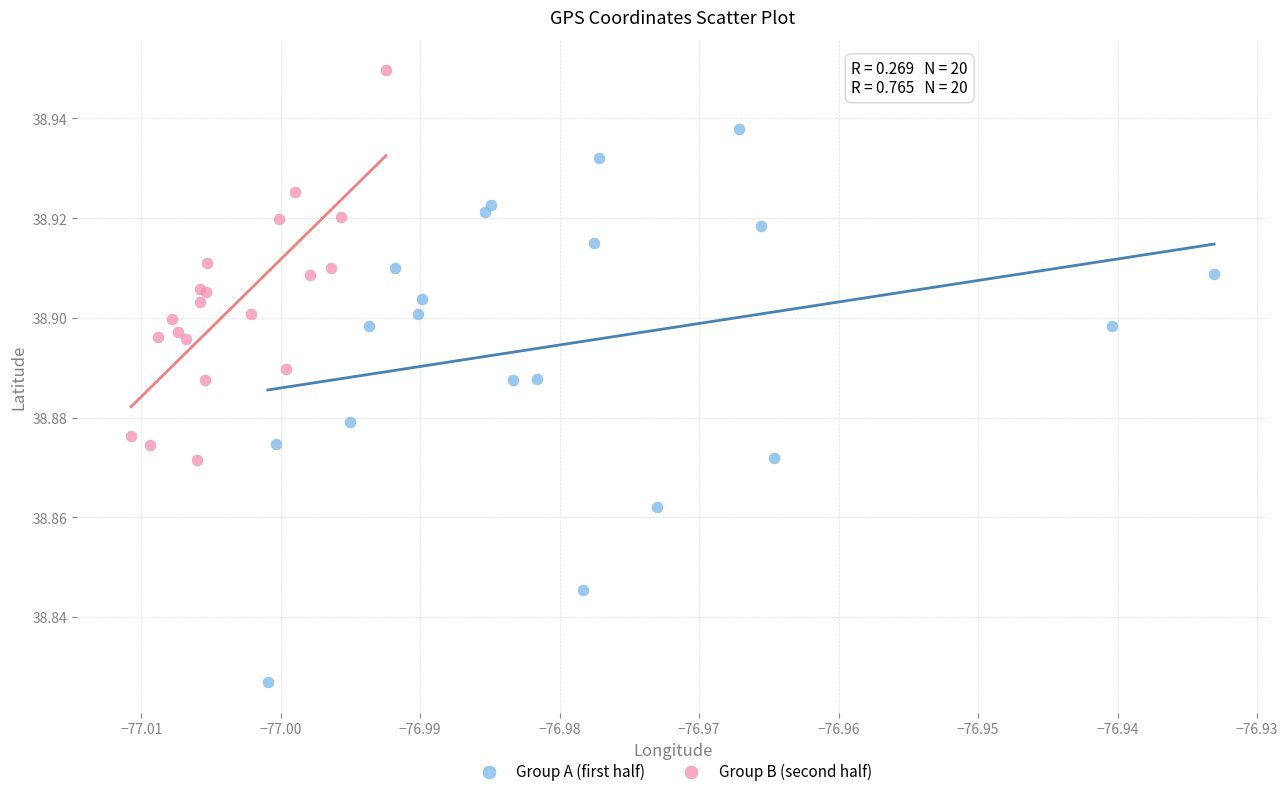

Which series reaches the minimum Y coordinate?

Group A (first half)